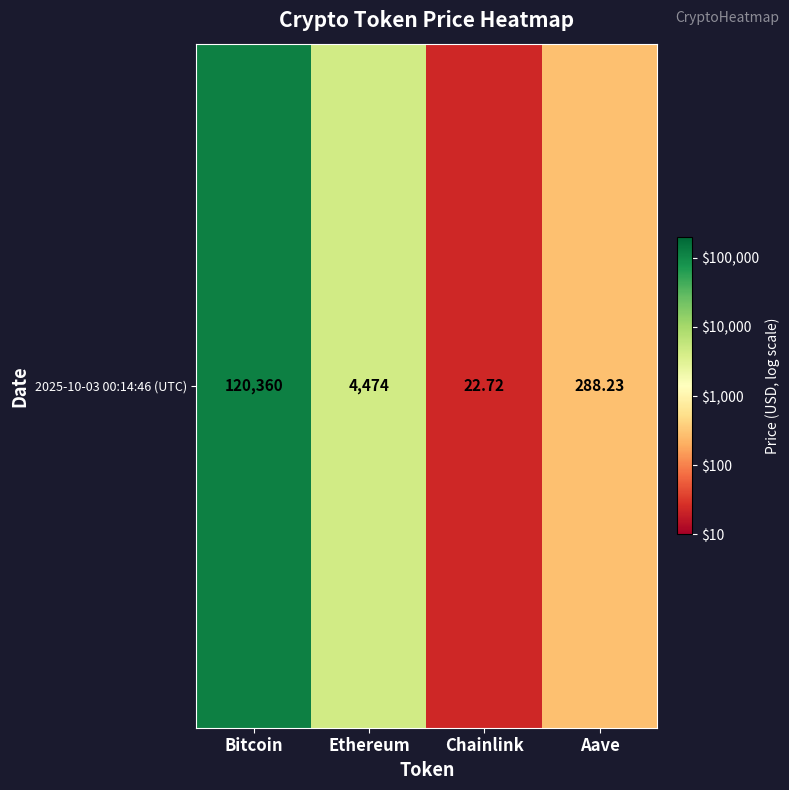

Reading right to left, list all the values displayed in this chart.

Aave=2.5	Chainlink=1.4	Ethereum=3.7	Bitcoin=5.1